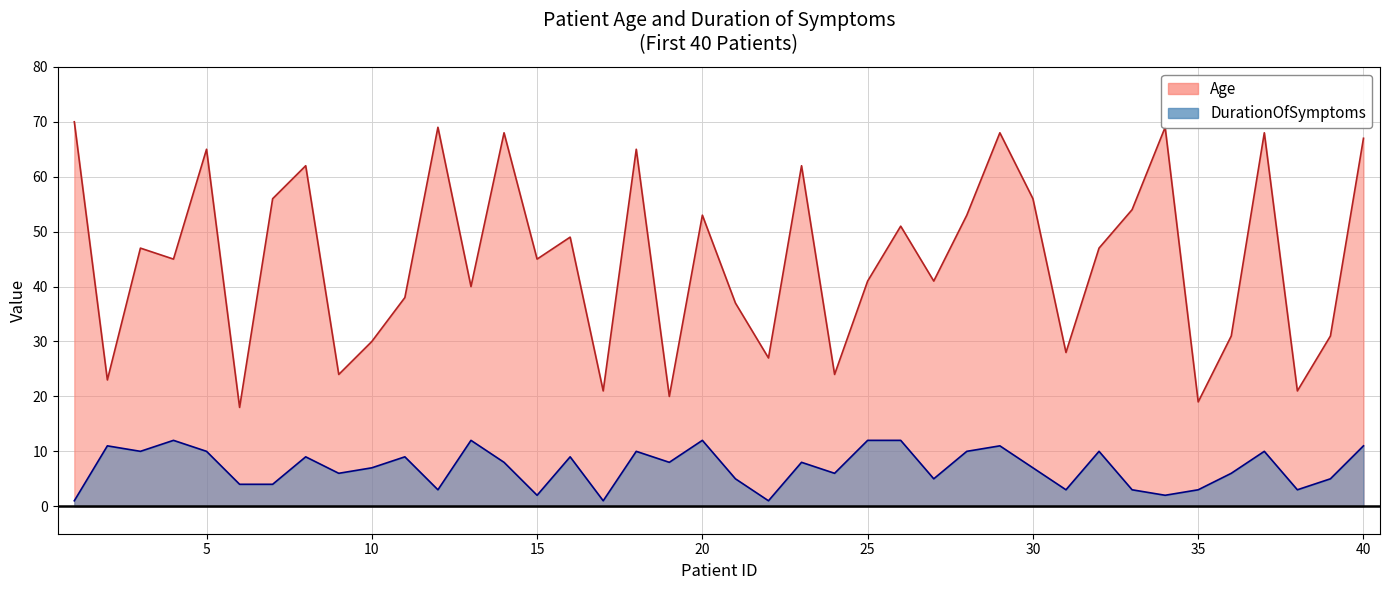

How many interior local valleys does the DurationOfSymptoms series have?

12